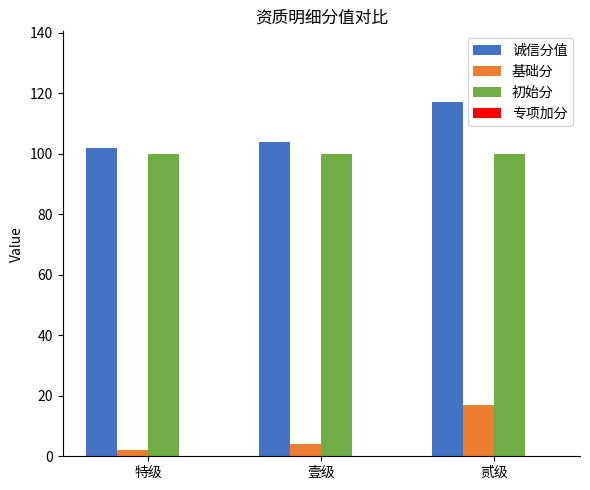

List the series in order of their peak value, highest first.

诚信分值, 初始分, 基础分